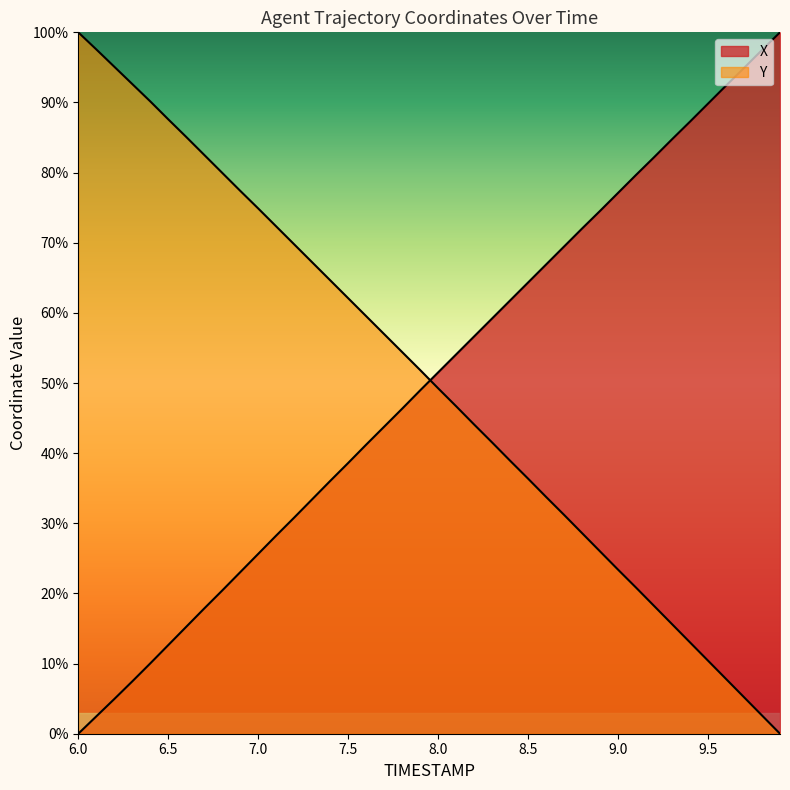

At 7.2, list the series in order from smallest to largest.

X, Y